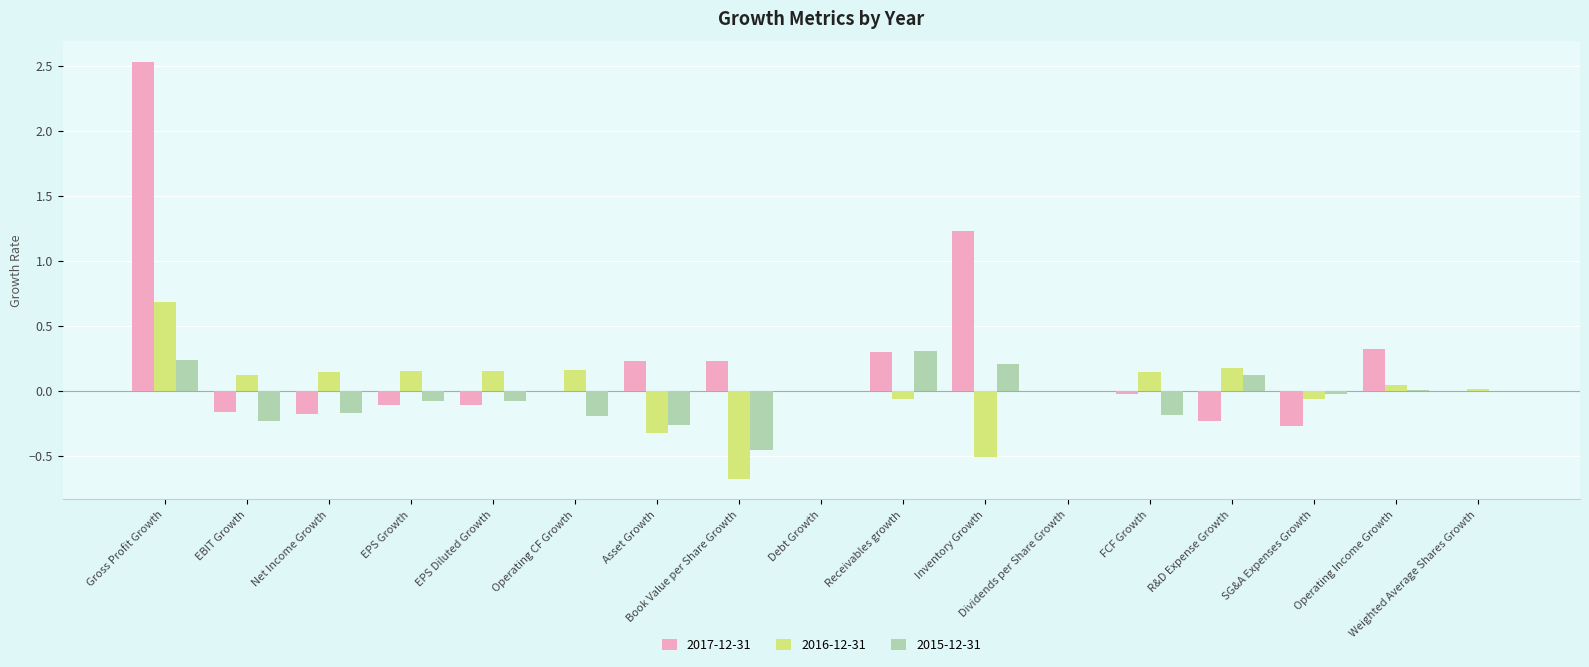

What is the sum of all 2017-12-31 values?

3.8